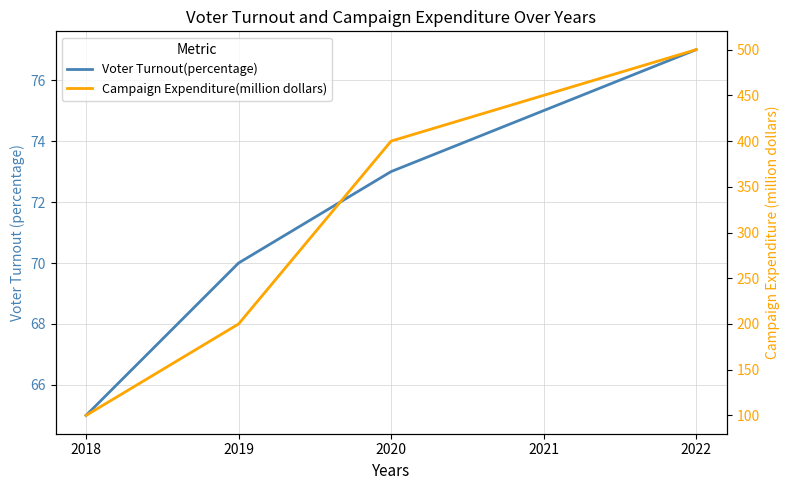

Read the Campaign Expenditure(million dollars) value at 2021, to the nearest 10.

450